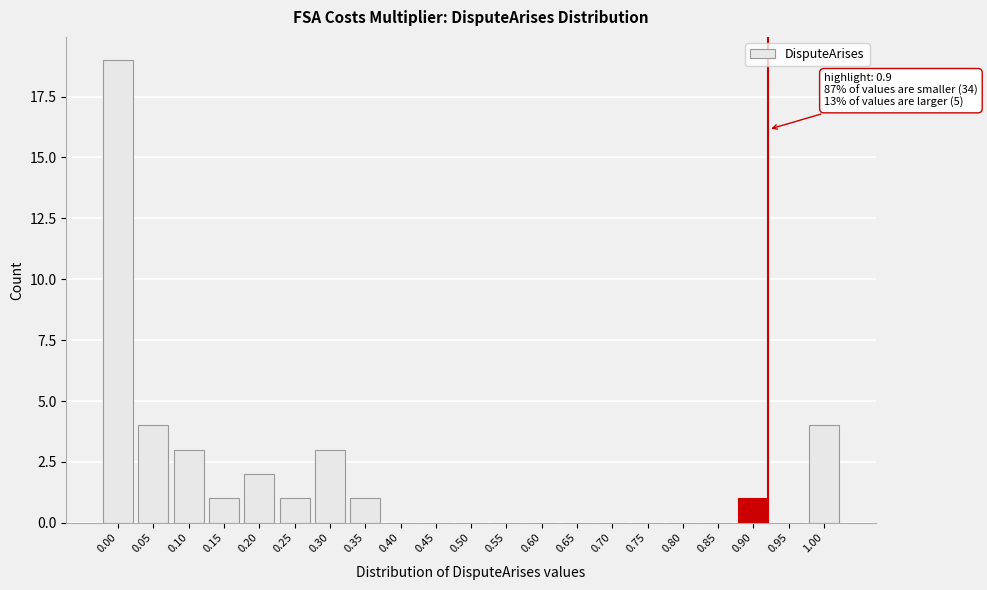

Reading left to right, extract all data points from this chart.

0.00=19	0.05=4	0.10=3	0.15=1	0.20=2	0.25=1	0.30=3	0.35=1	0.40=0	0.45=0	0.50=0	0.55=0	0.60=0	0.65=0	0.70=0	0.75=0	0.80=0	0.85=0	0.90=1	0.95=0	1.00=4